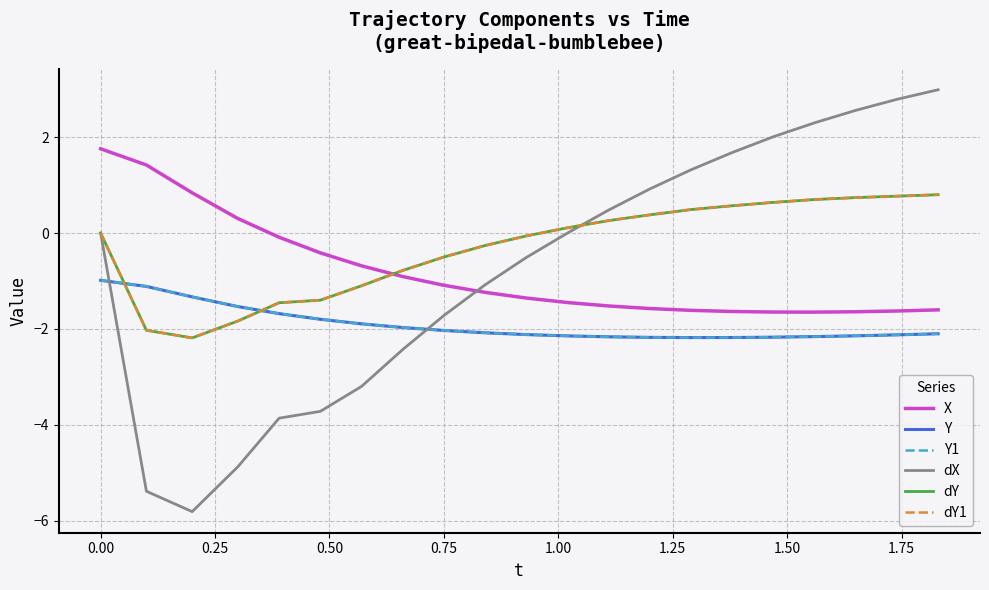

Does the chart have visible grid lines?

Yes